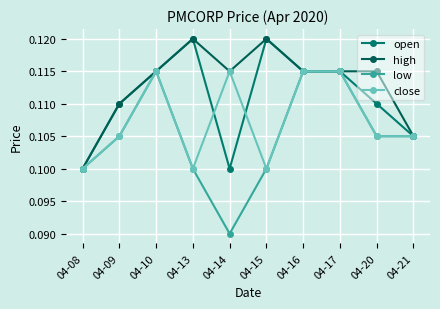

Which series has the widest spread of values?

low